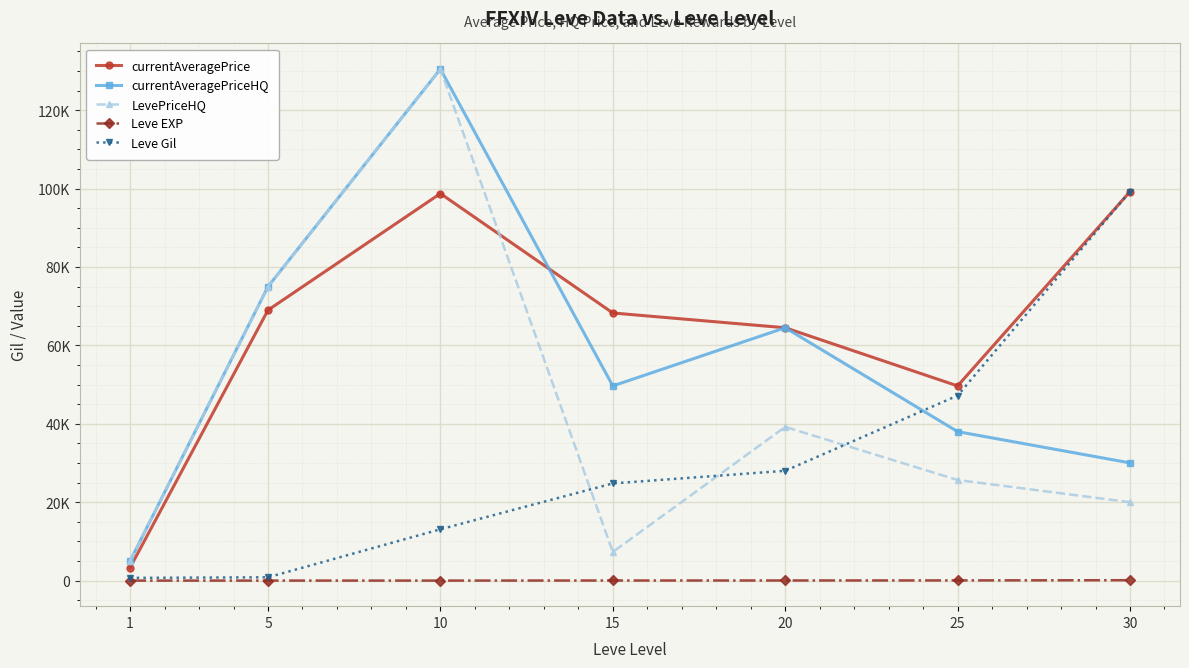

What are all the series names shown in the legend?

currentAveragePrice, currentAveragePriceHQ, LevePriceHQ, Leve EXP, Leve Gil